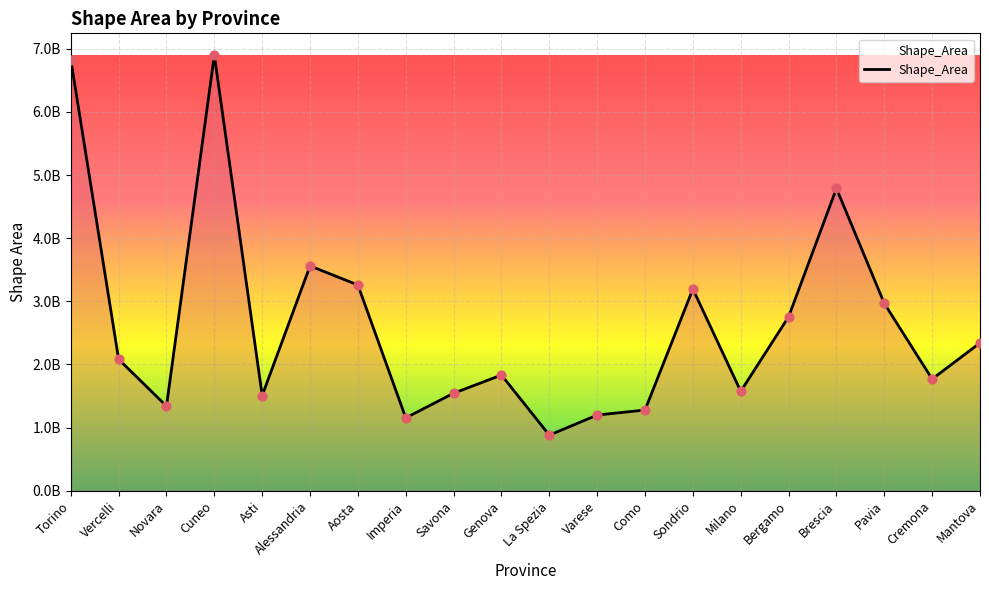

What is the change in value from Como to Cremona?

+490019371